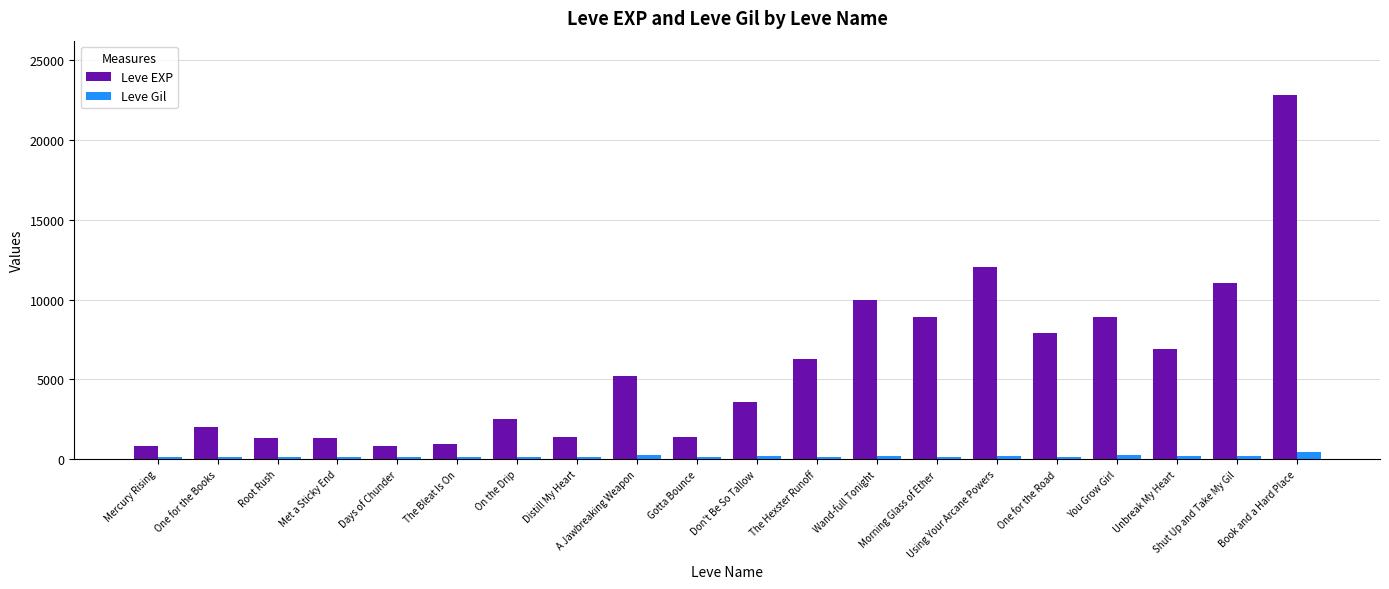

What is the total value across all series at On the Drip?

2629